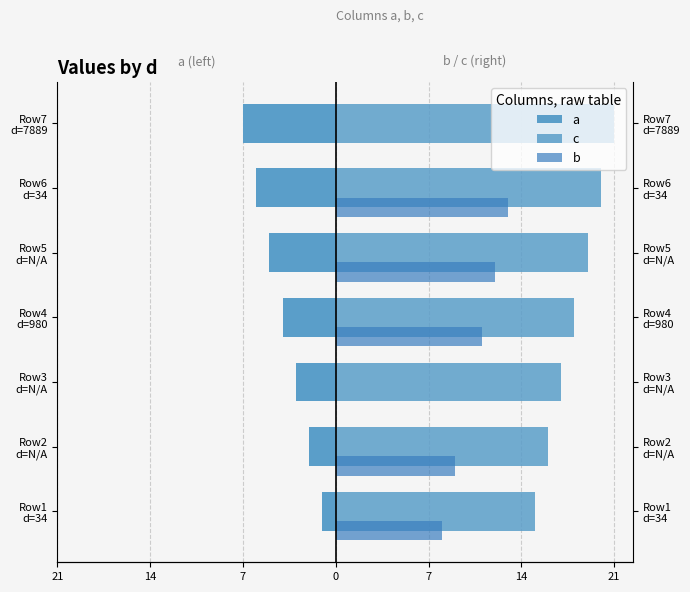

What is the greatest value displayed?

21